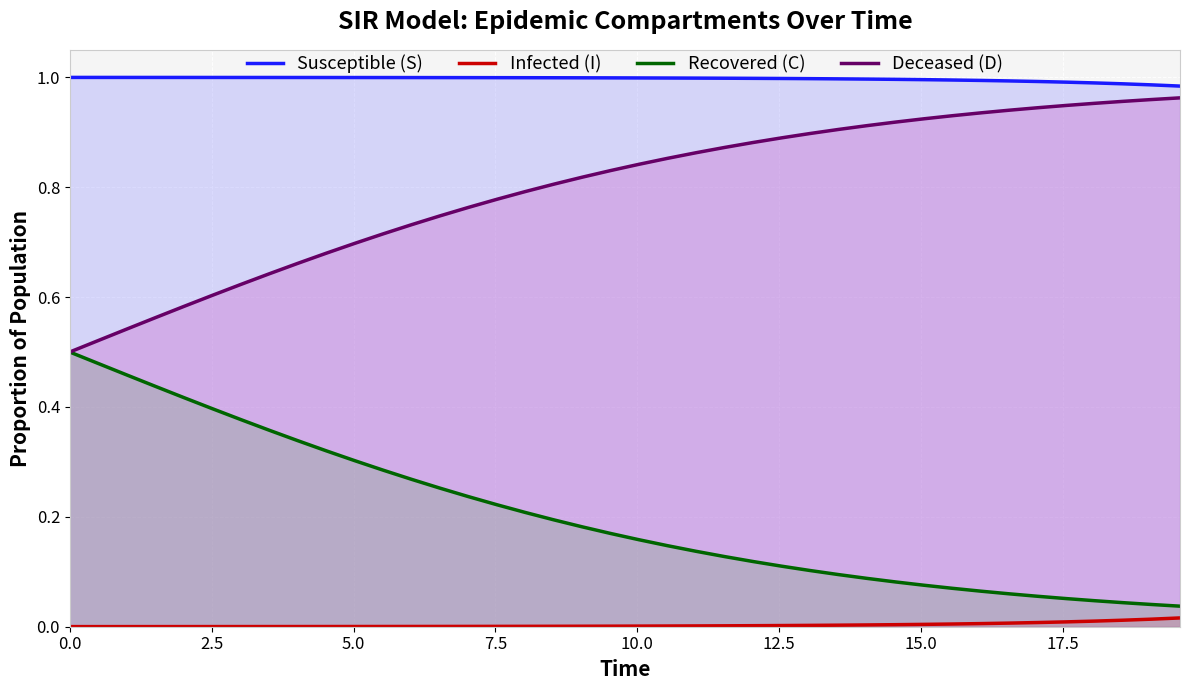

True or false: Susceptible (S) and Infected (I) intersect in this chart.

False